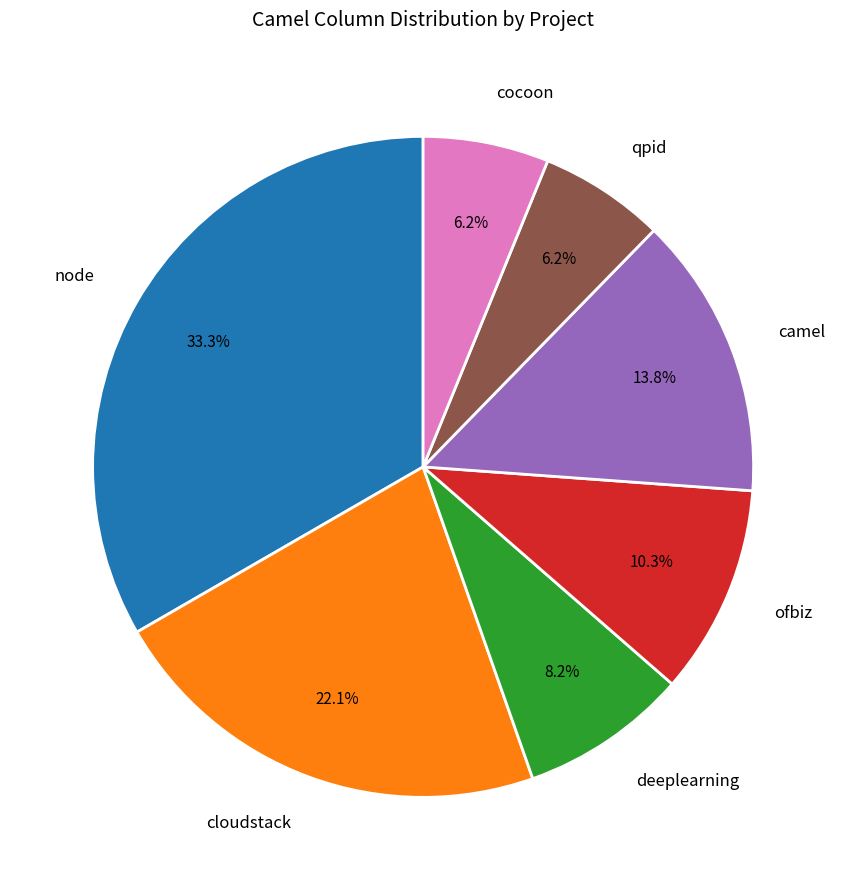

To the nearest percent, what is the average slice percentage?

14%